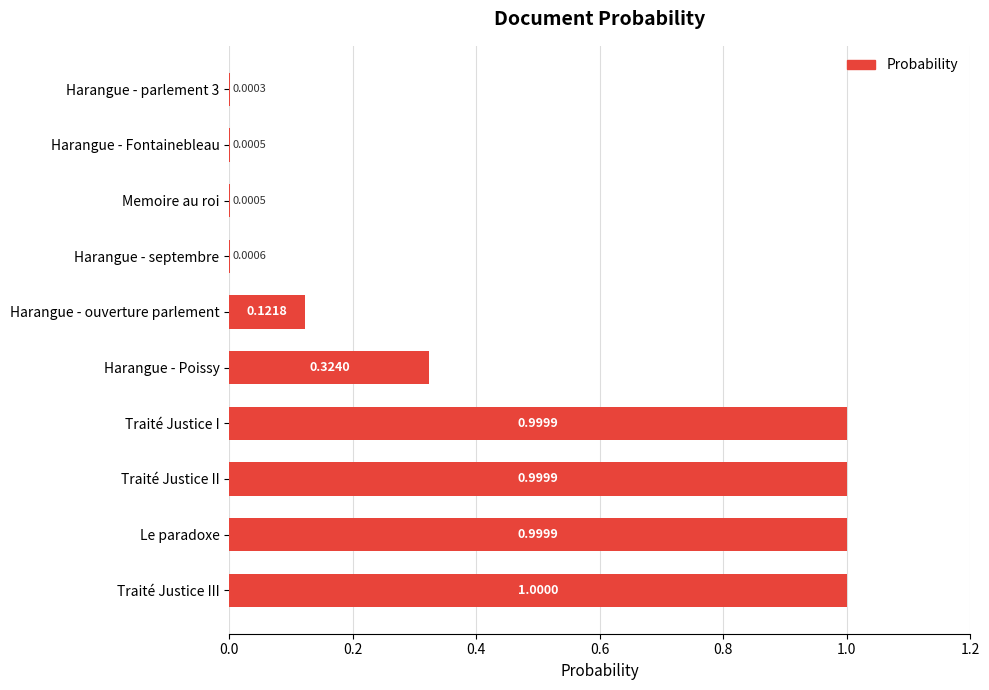

Between Harangue - Poissy and Traité Justice III, which is larger?

Traité Justice III